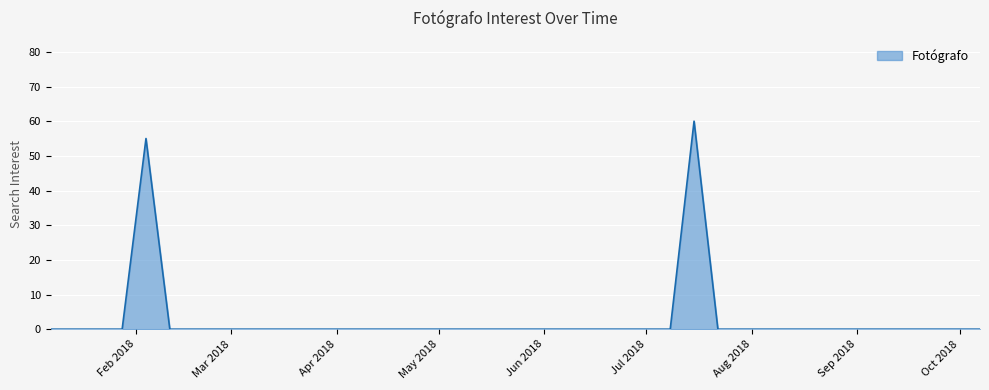

What is the greatest value displayed?

60